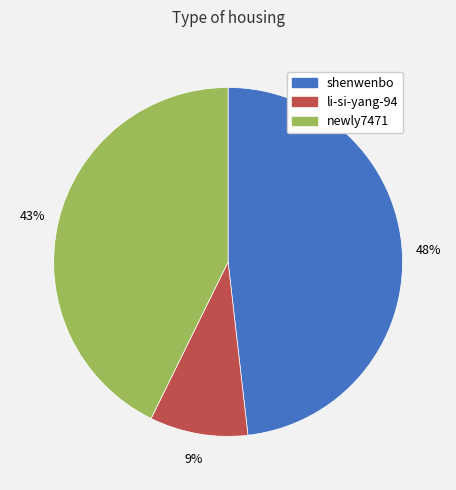

Which category has the smallest portion of the pie?

li-si-yang-94